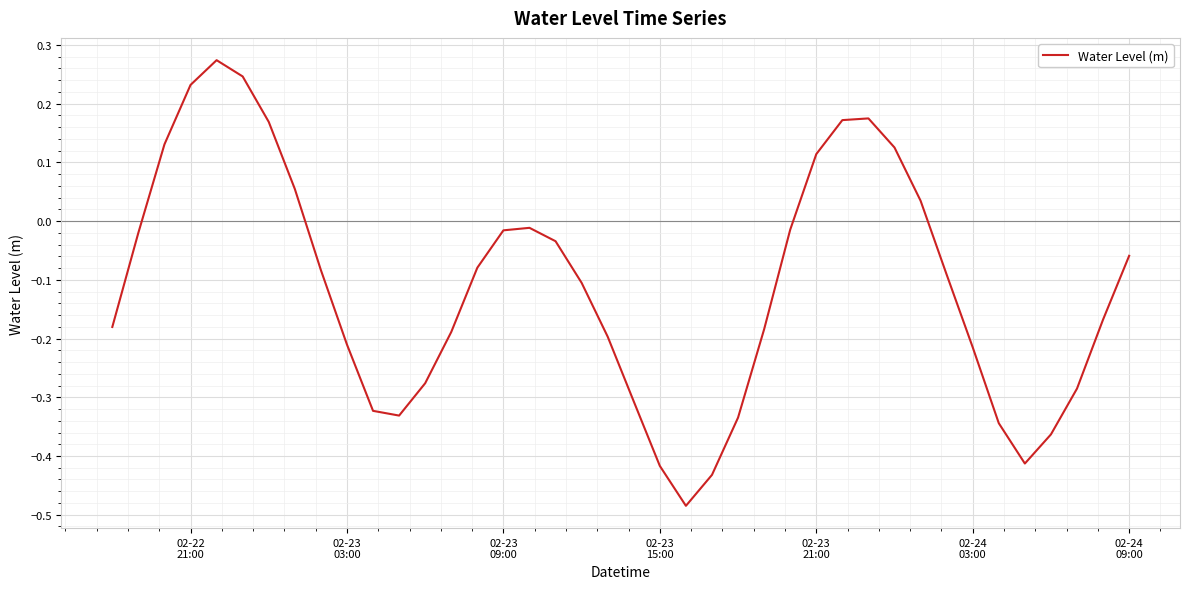

How many values are below 0?

29